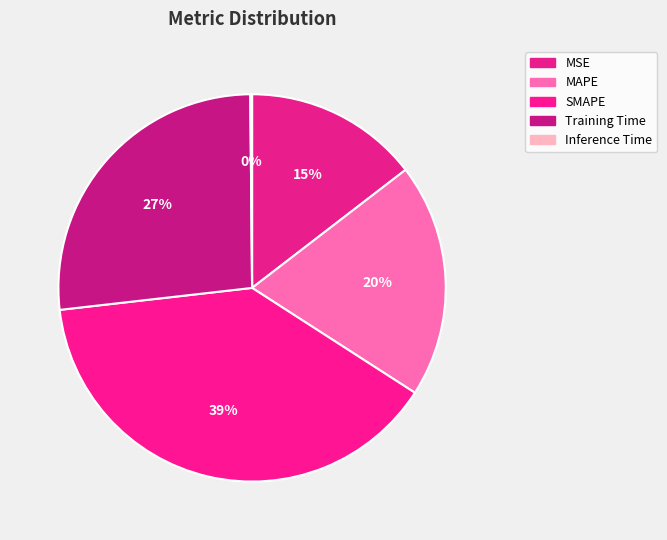

To the nearest percent, what is the difference between the MSE and Training Time slice percentages?

12%